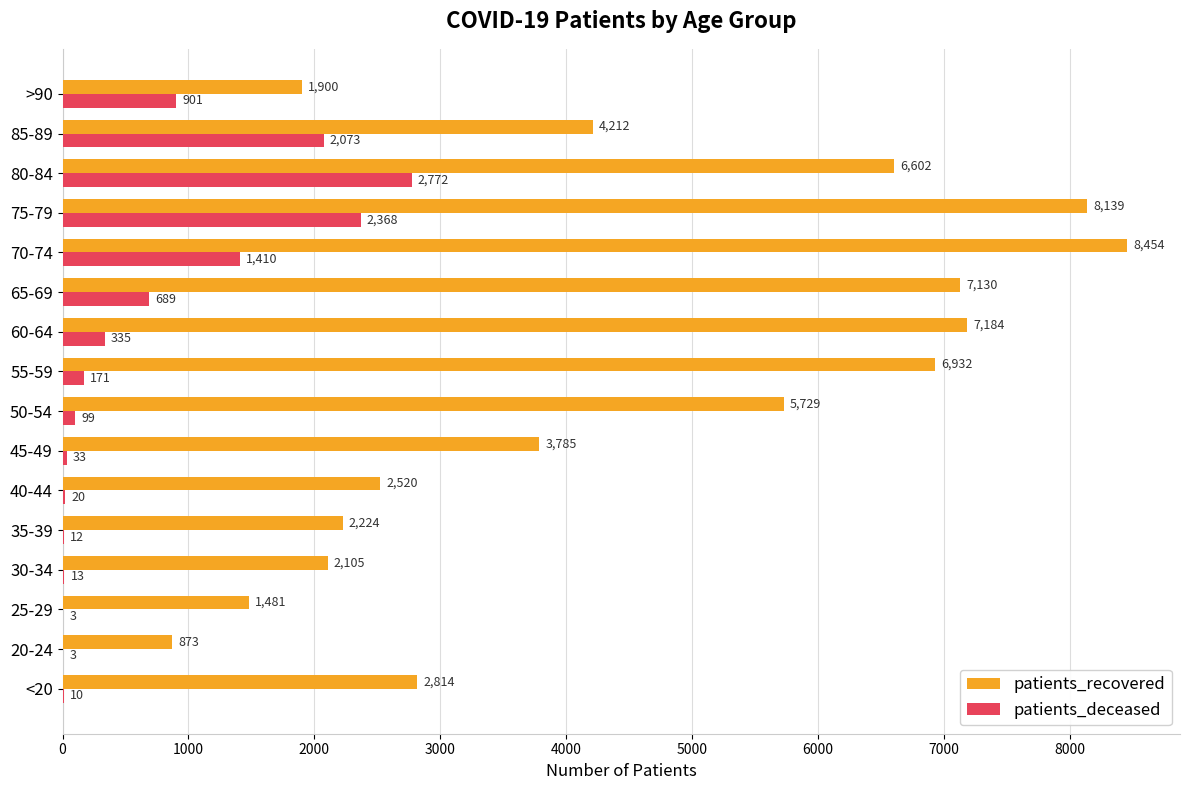

Which series has the largest total across all categories?

patients_recovered